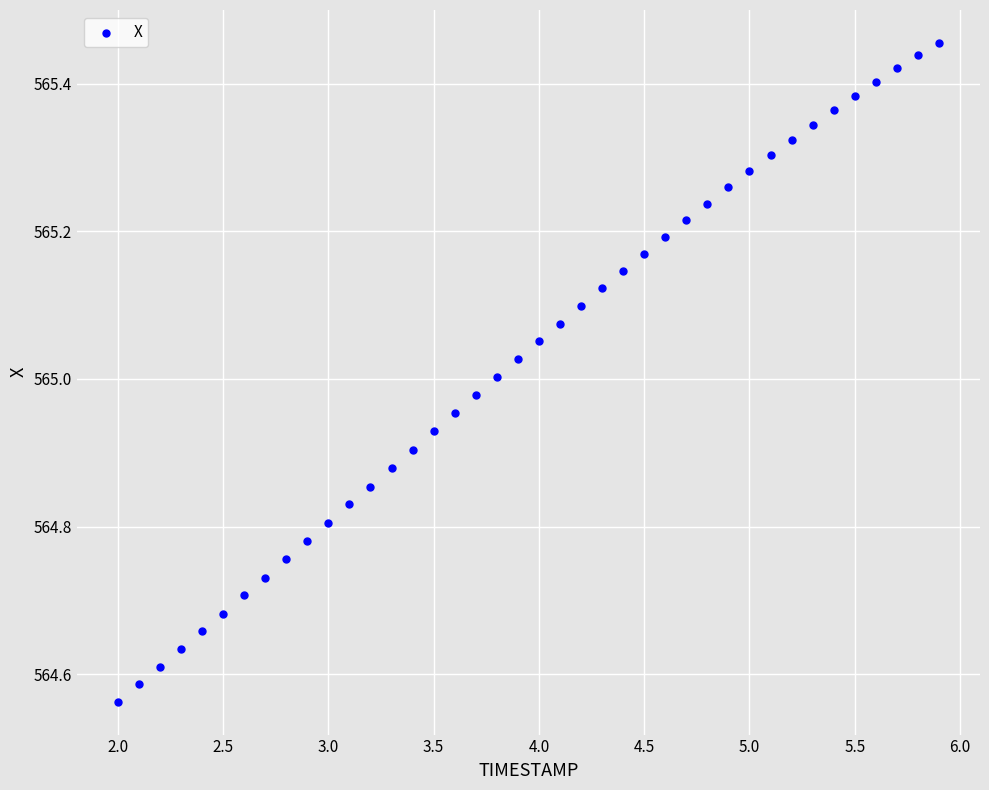

What is the range of X values (max minus min)?

3.9